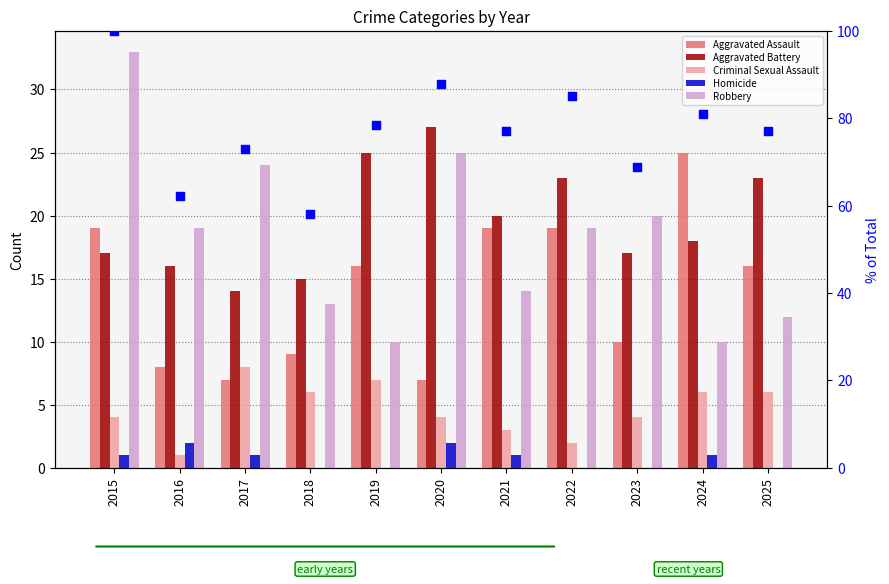

At how many categories does at least one series exceed 68?

9